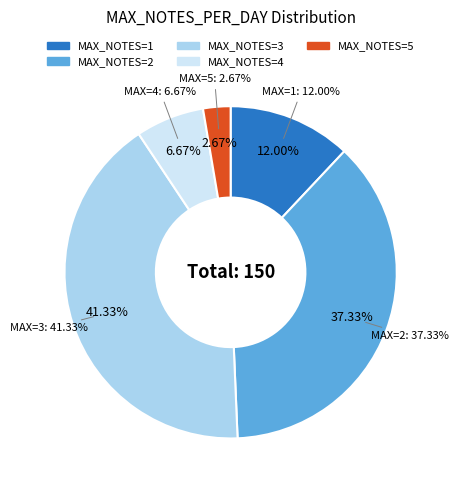

Which category has the smallest portion of the pie?

5